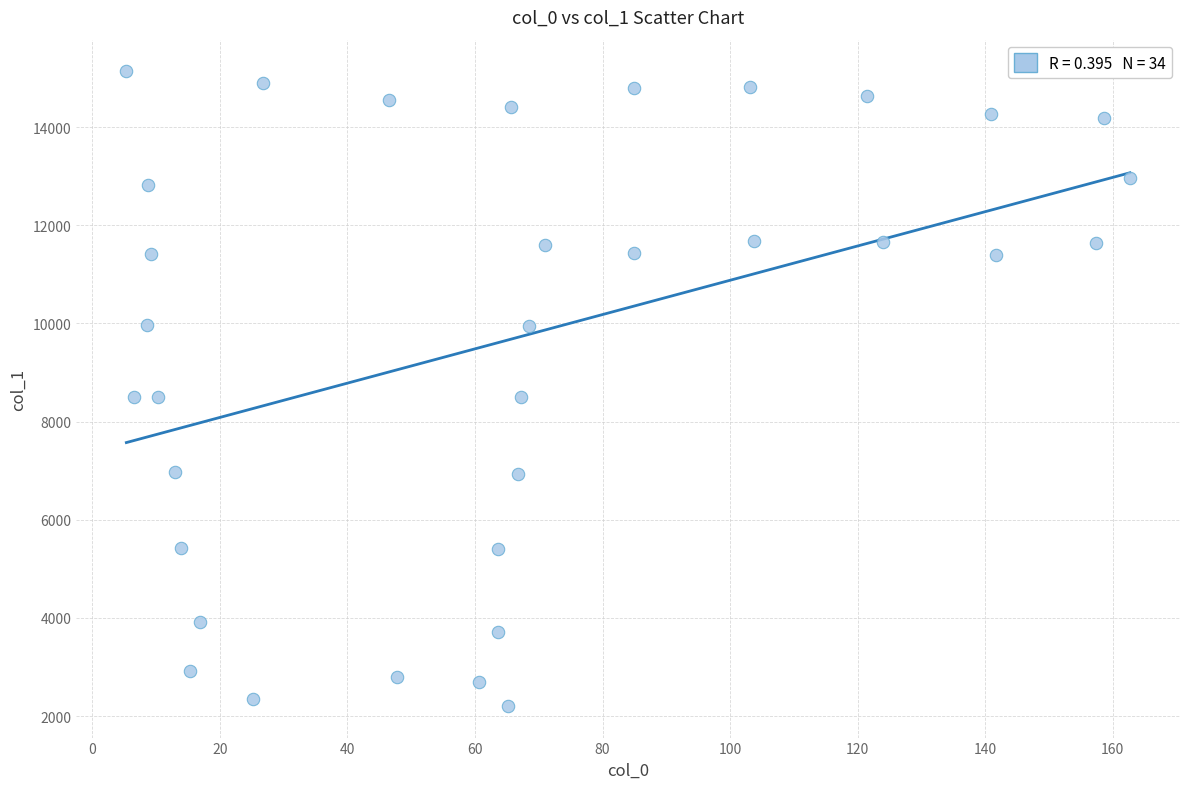

What is the range of Y values (max minus min)?

12928.8